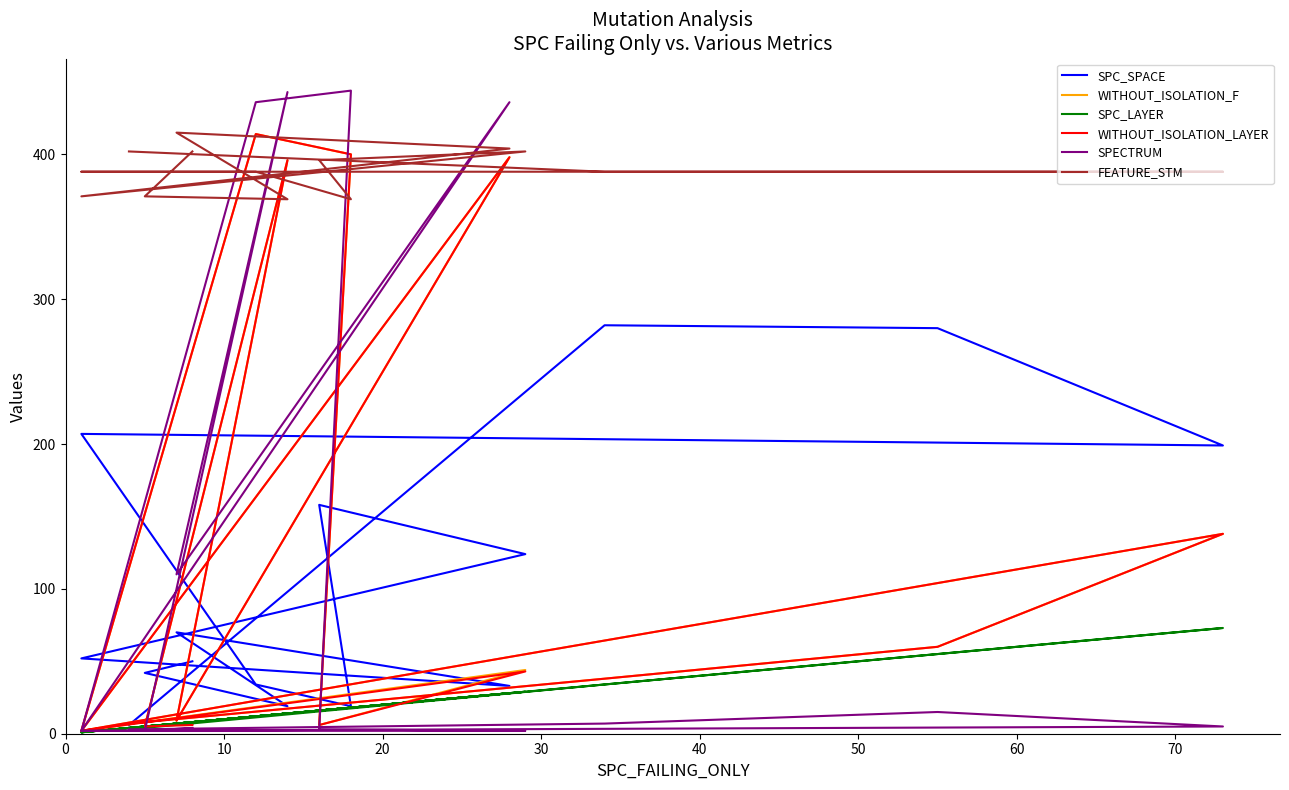

True or false: SPC_LAYER and WITHOUT_ISOLATION_F cross at least once.

True